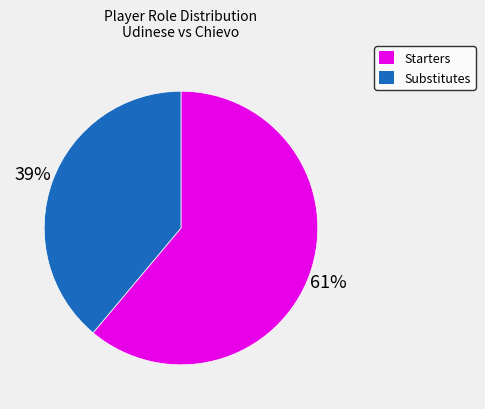

What percentage is the Starters slice, to the nearest percent?

61%